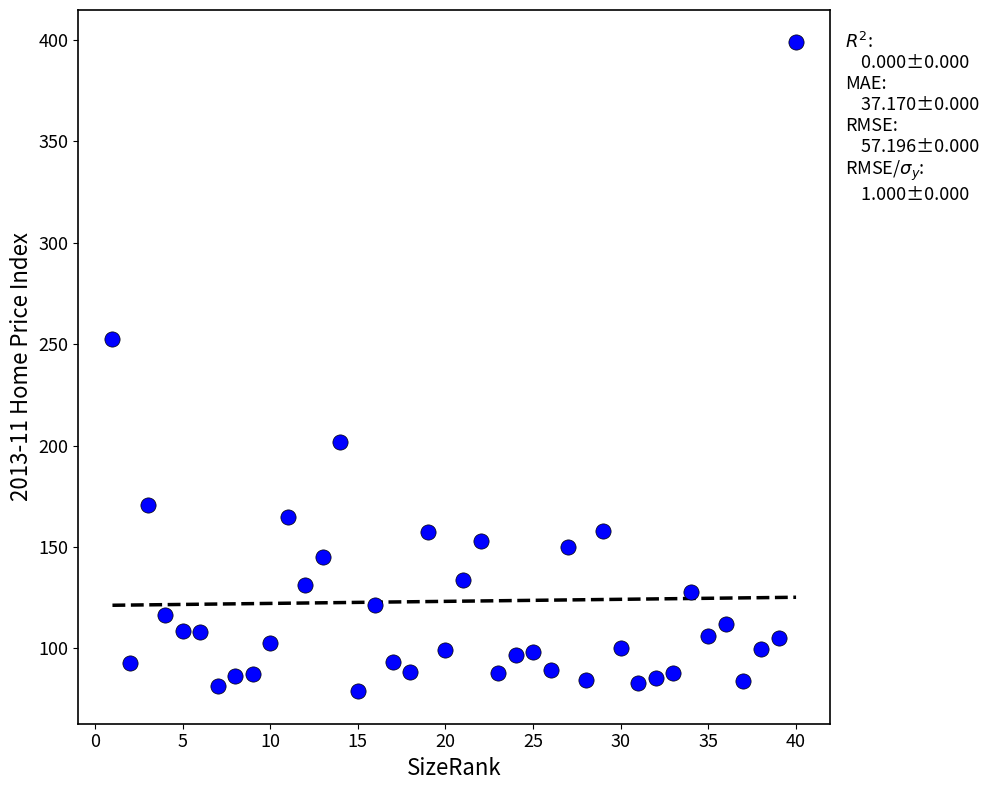

What Y value in the scatter plot is closest to 238?

252.3